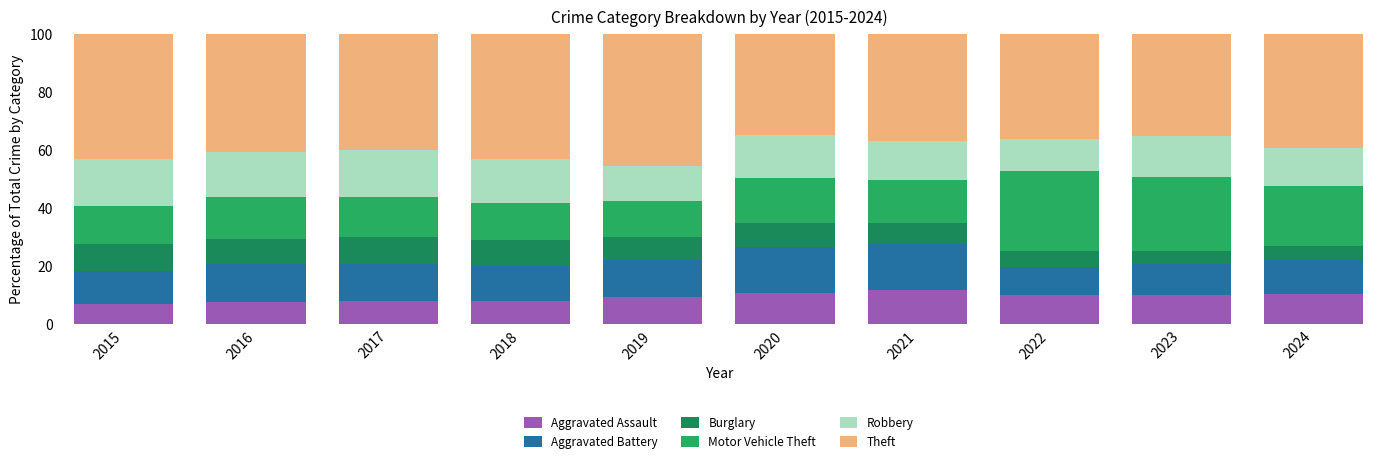

Which series has the largest range (max minus min)?

Motor Vehicle Theft